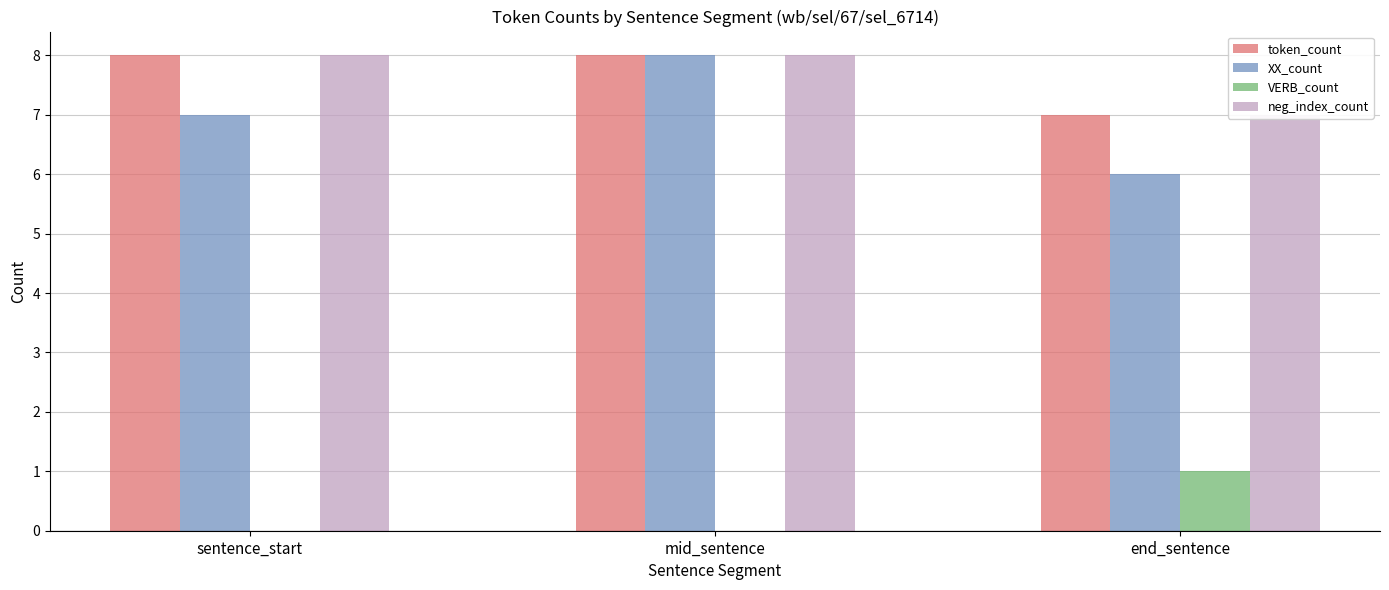

Which has a higher value, end_sentence or mid_sentence?

mid_sentence